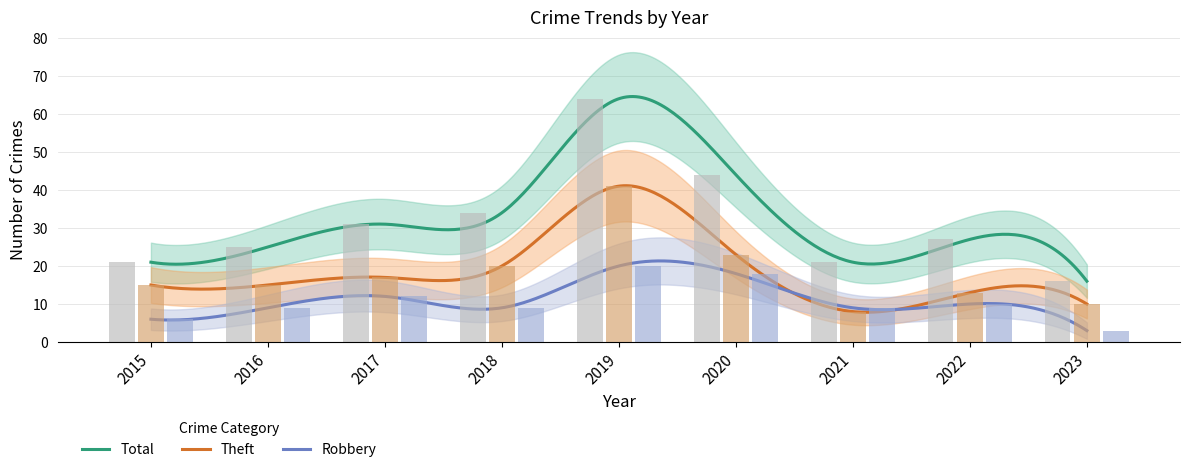

The value of Robbery at 2020 is 11. True or false?

False